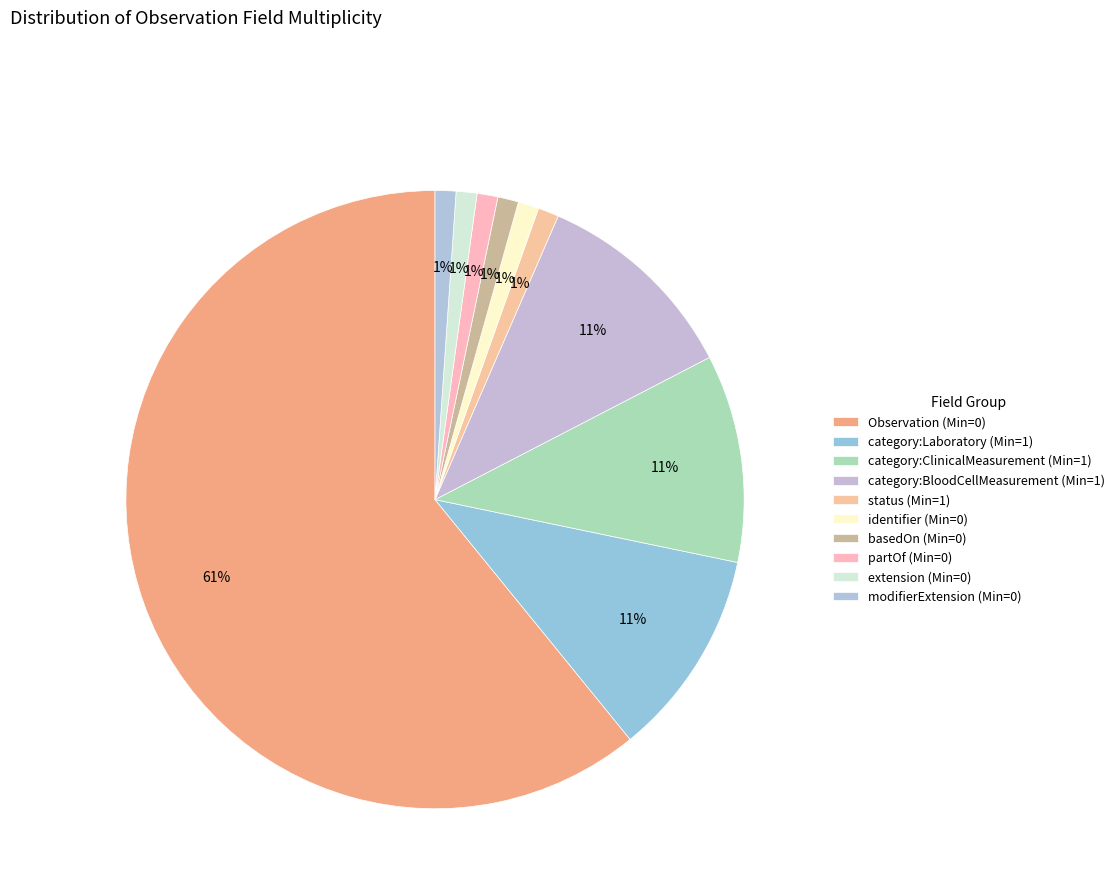

How many slices are in this pie chart?

10